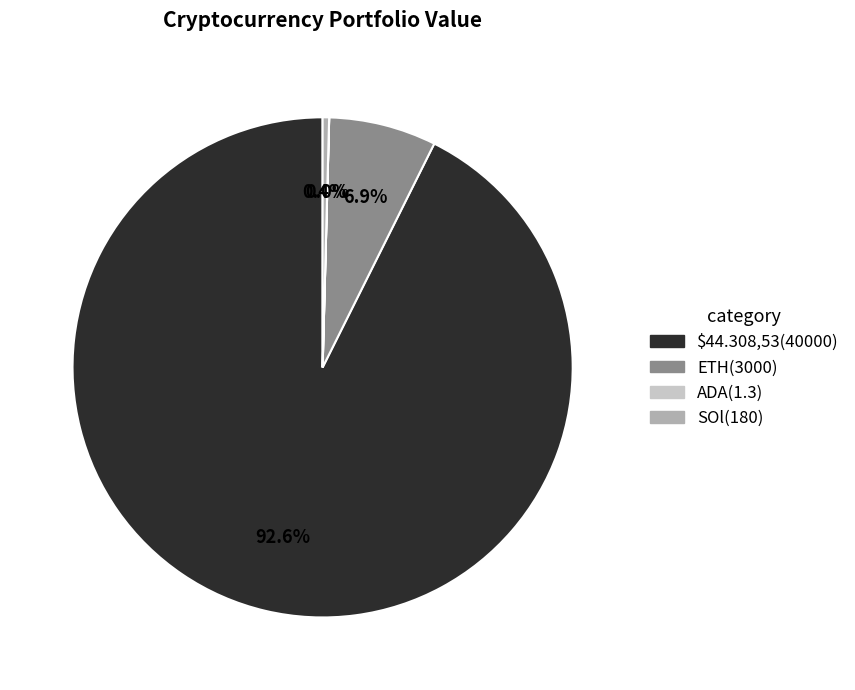

Between ETH and SOl, which is larger?

ETH